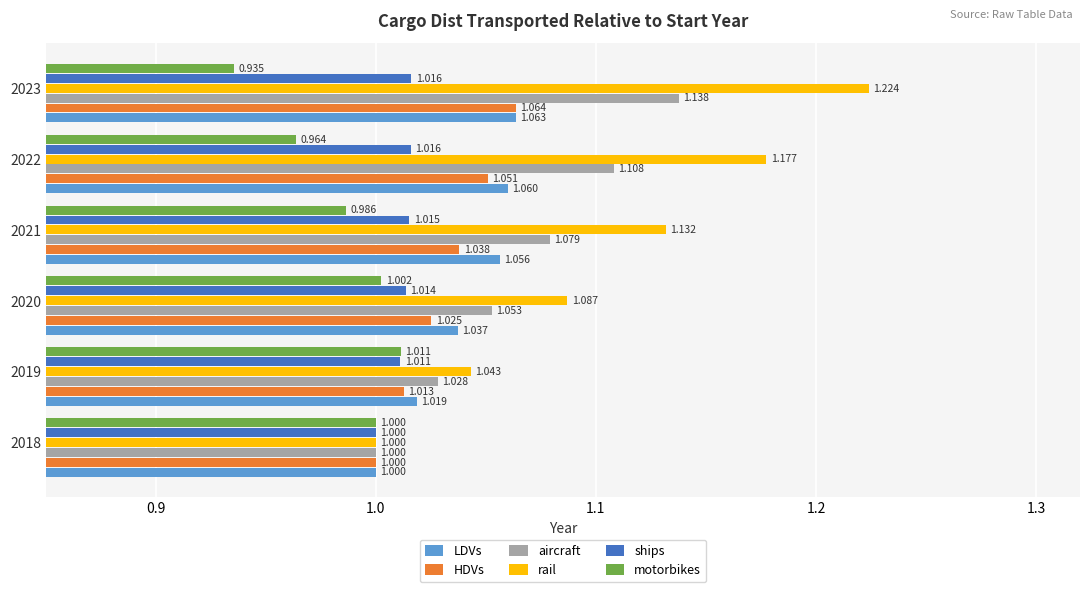

Is the value of ships at 2020 greater than the value of rail at 2021?

No